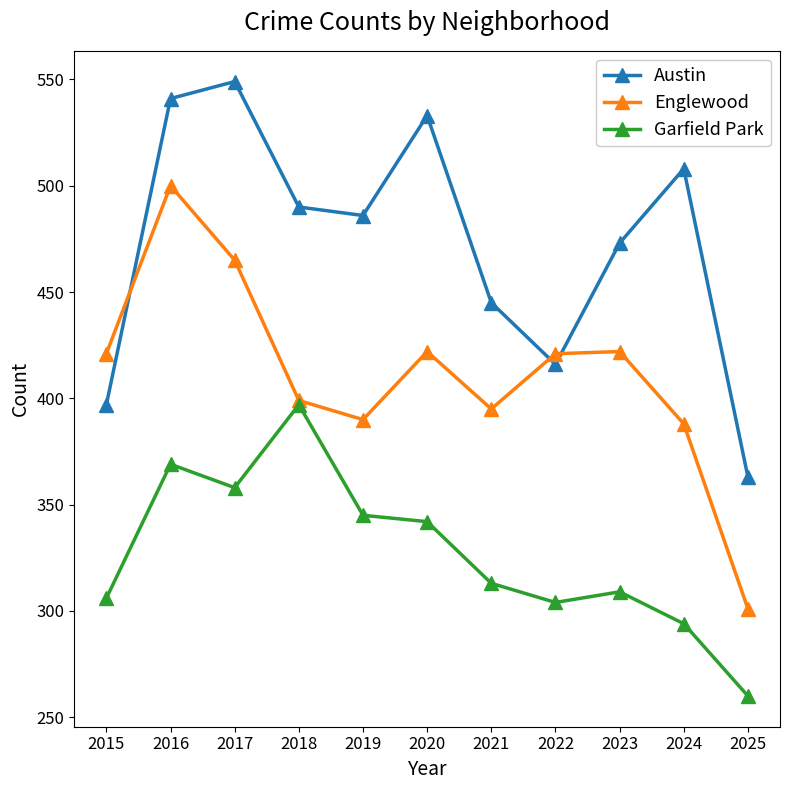

What is the value of the Austin point at the 1st from the left?

397